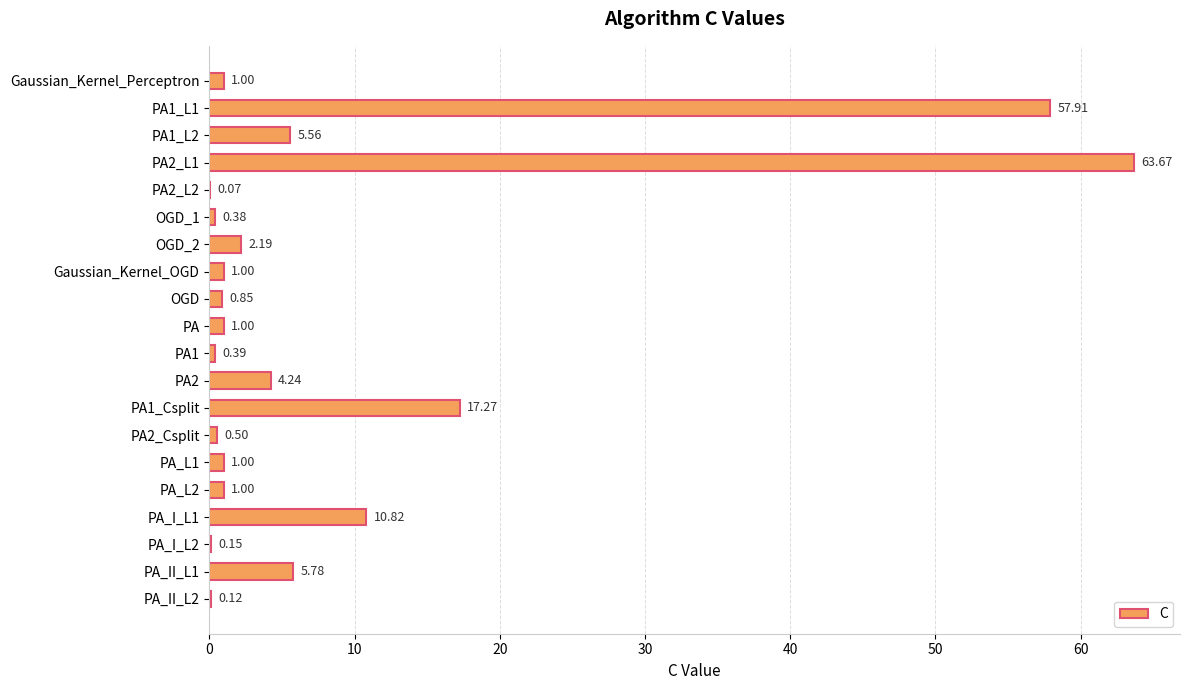

What is the sum of the values at PA_L2 and PA_I_L2?

1.1